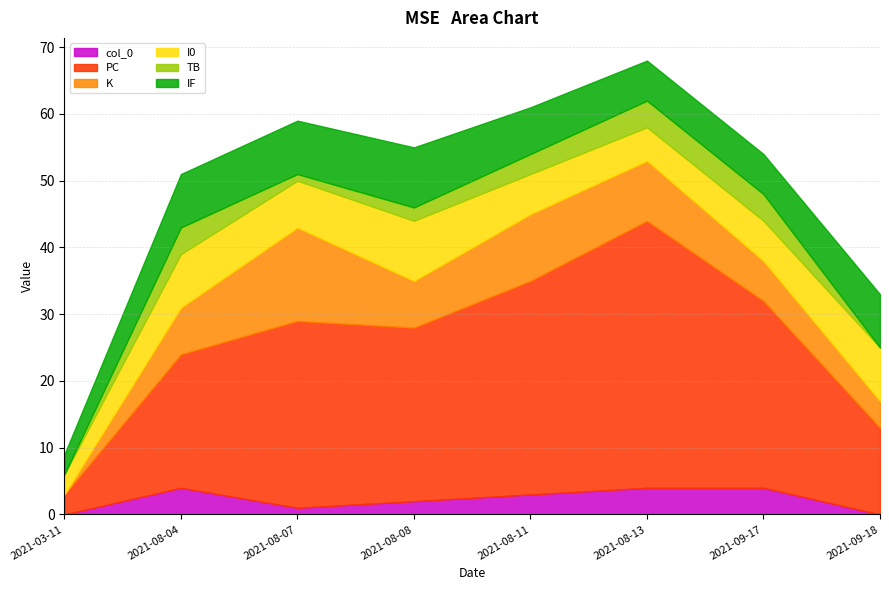

What is the spread (max minus min) of values at 2021-09-17?

24